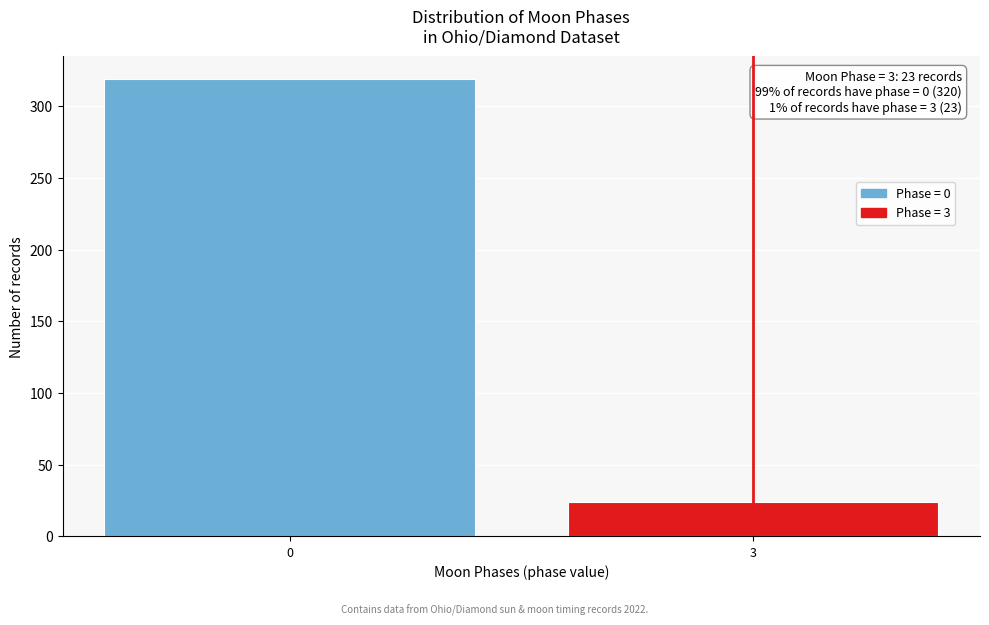

Reading left to right, transcribe all the data shown in this chart.

319	24